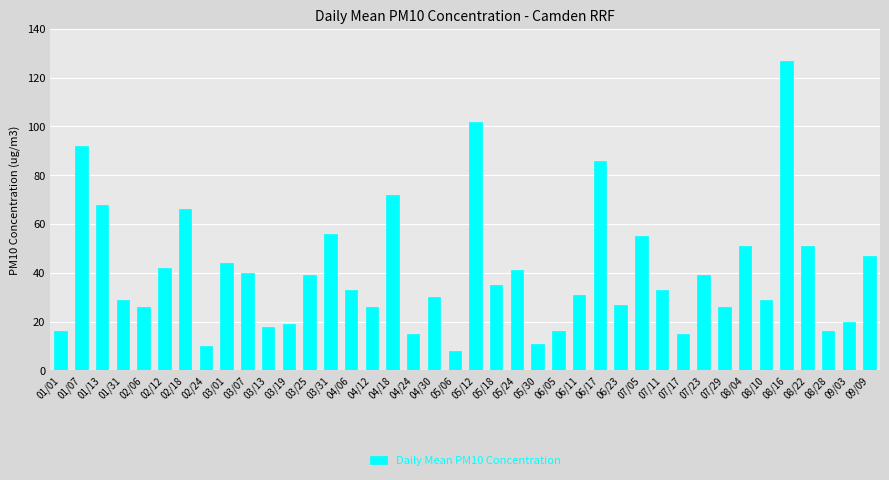

What value does the data have at 08/22, to the nearest 50?

50